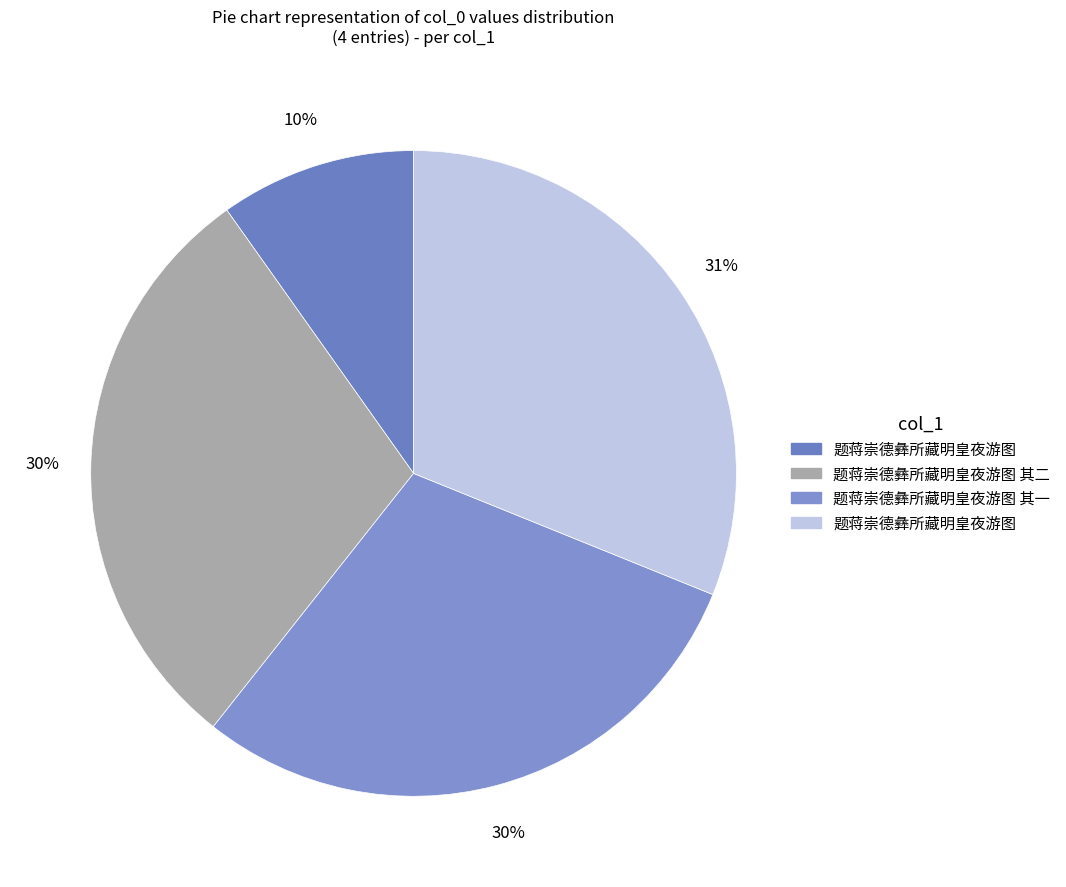

Is there a majority slice in this chart?

No